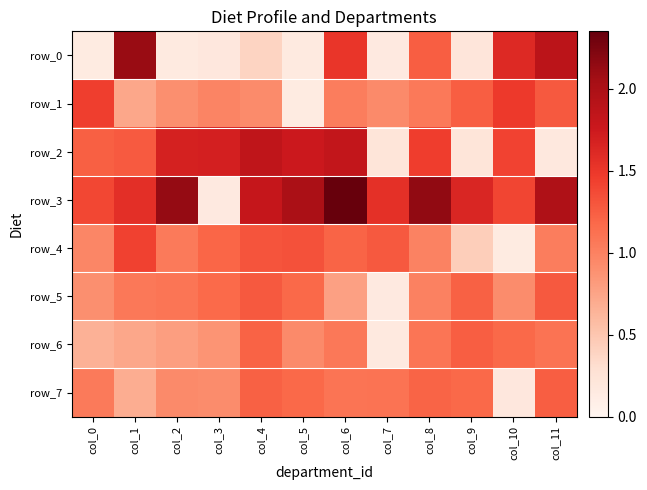

Which series has the largest range (max minus min)?

row_3